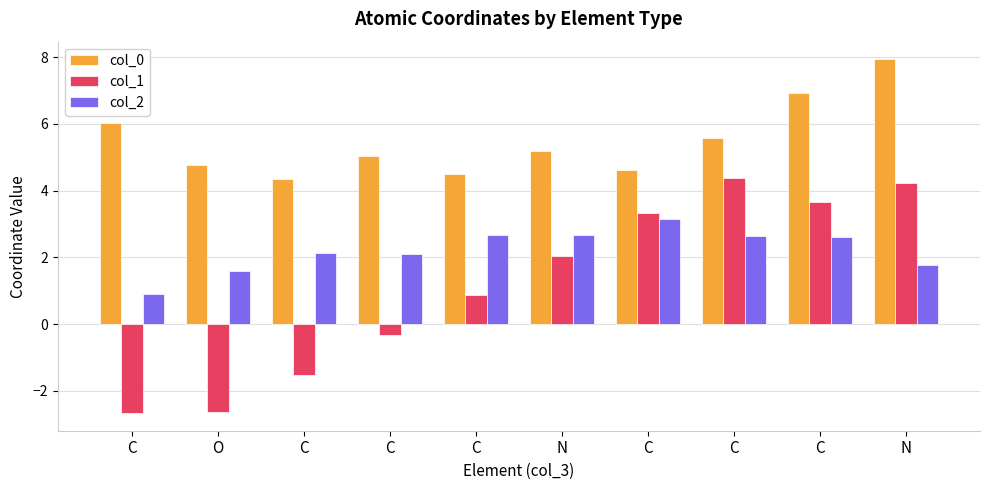

Are the bars grouped side by side (vs. stacked)?

Yes